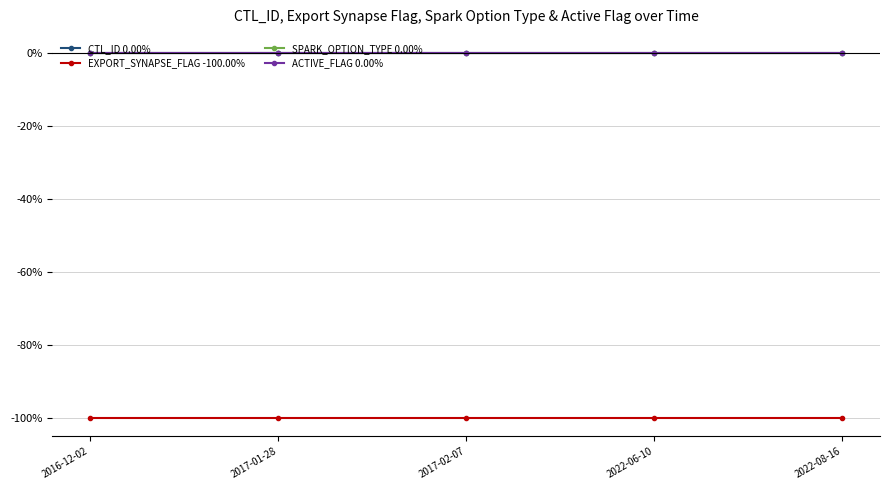

What is the total value across all series at 2022-06-10?

-100